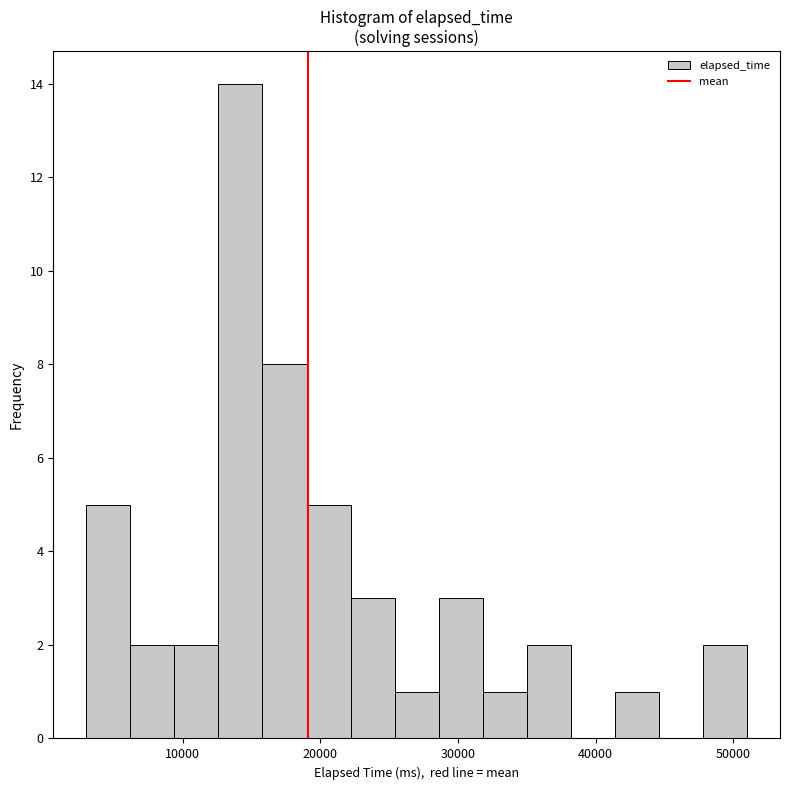

Around what value on the x-axis is the tallest bar? Give the approximate position of its centre, as read against the axis.

14000